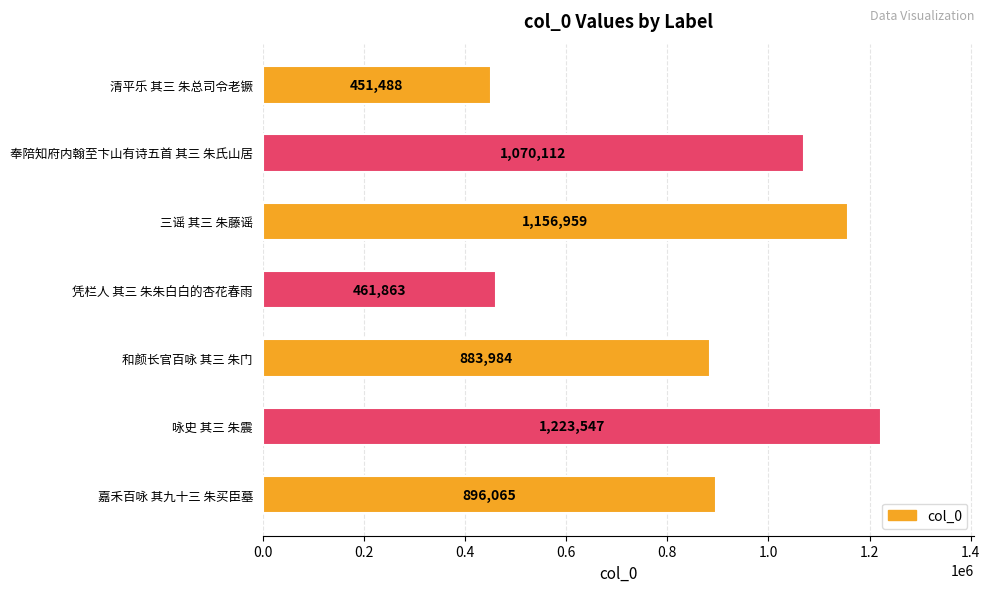

True or false: the data shows 896065 at 嘉禾百咏 其九十三 朱买臣墓.

True